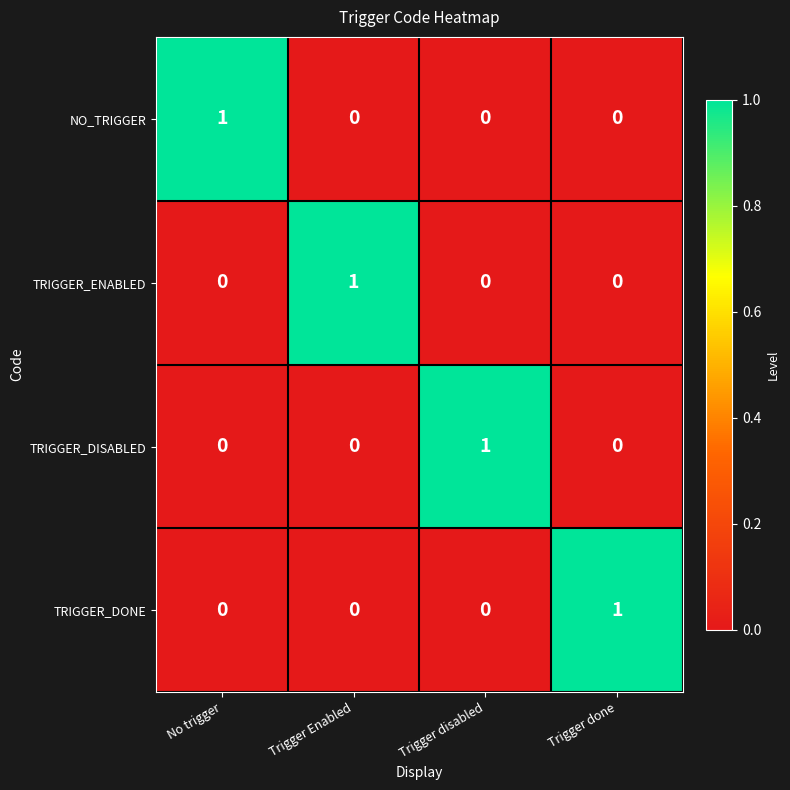

Which category has the highest value in the TRIGGER_DONE series?

Trigger done